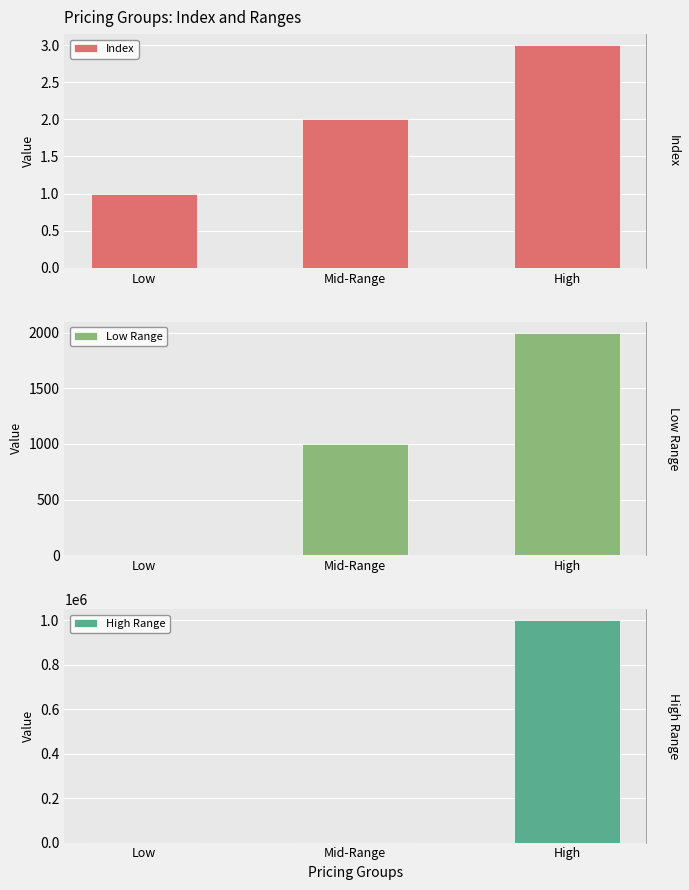

What is the sum of all Index values?

6